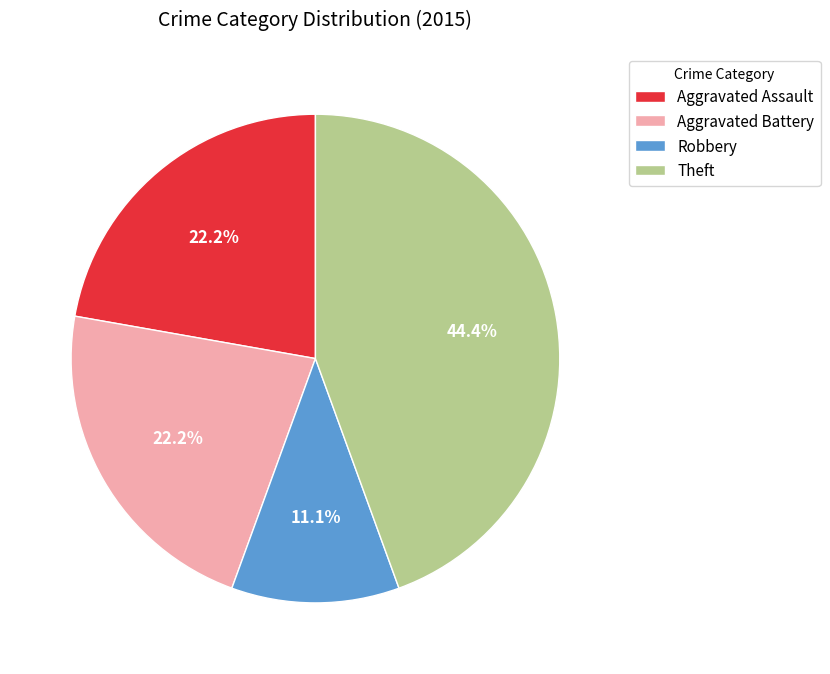

What is the smallest slice in the pie chart?

Robbery